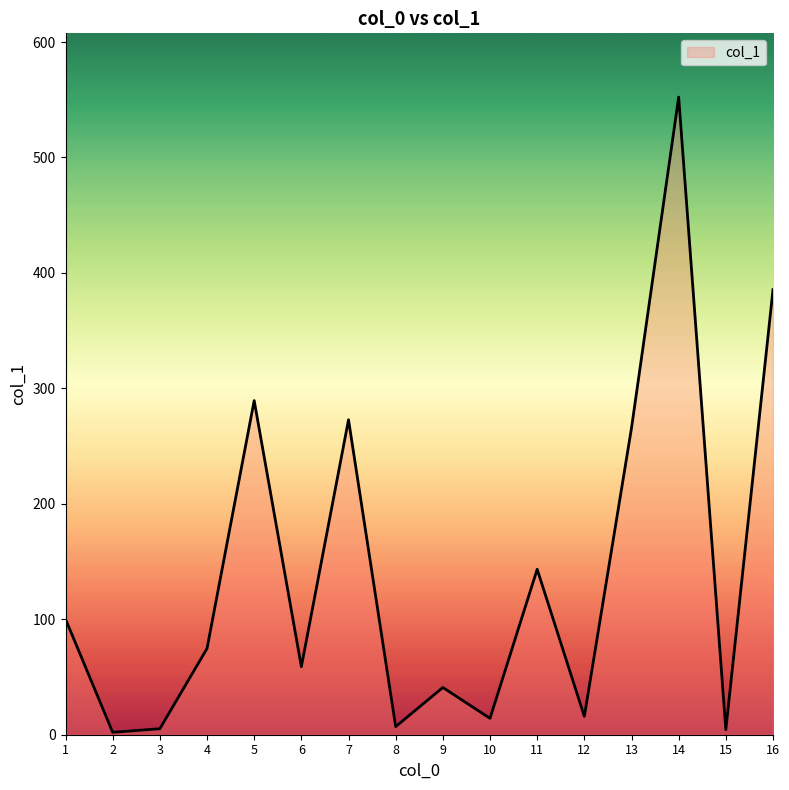

At which category does the chart reach its peak across all series?

14